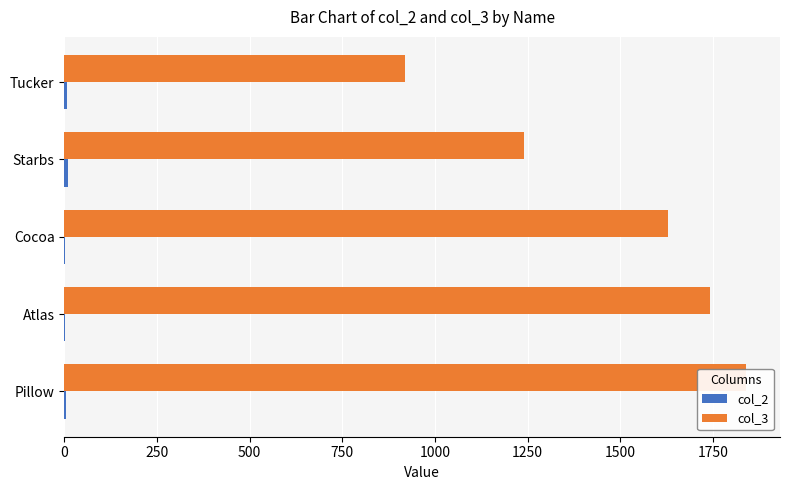

Is the value of col_2 at Pillow greater than the value of col_3 at Atlas?

No